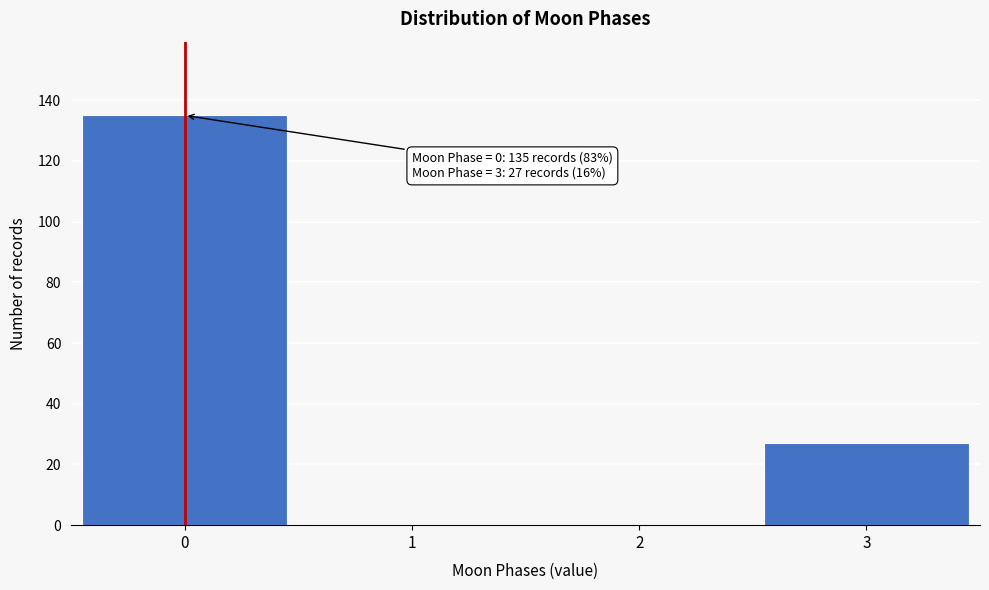

Reading left to right, what are all the values shown in this chart?

0=135	1=0	2=0	3=27